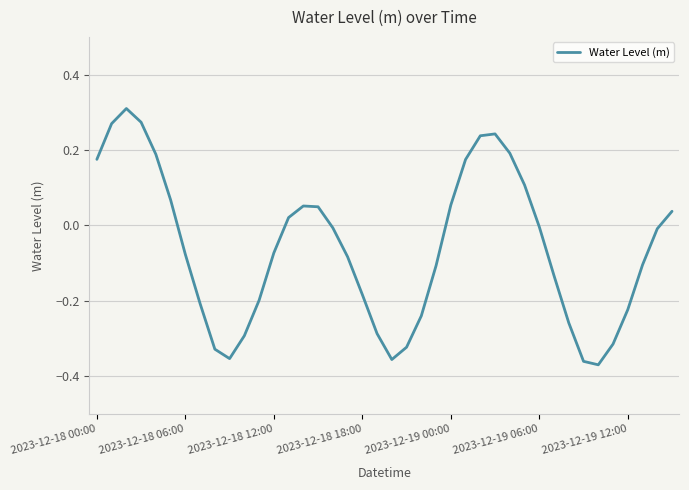

What is the difference between the maximum and minimum values?

0.7